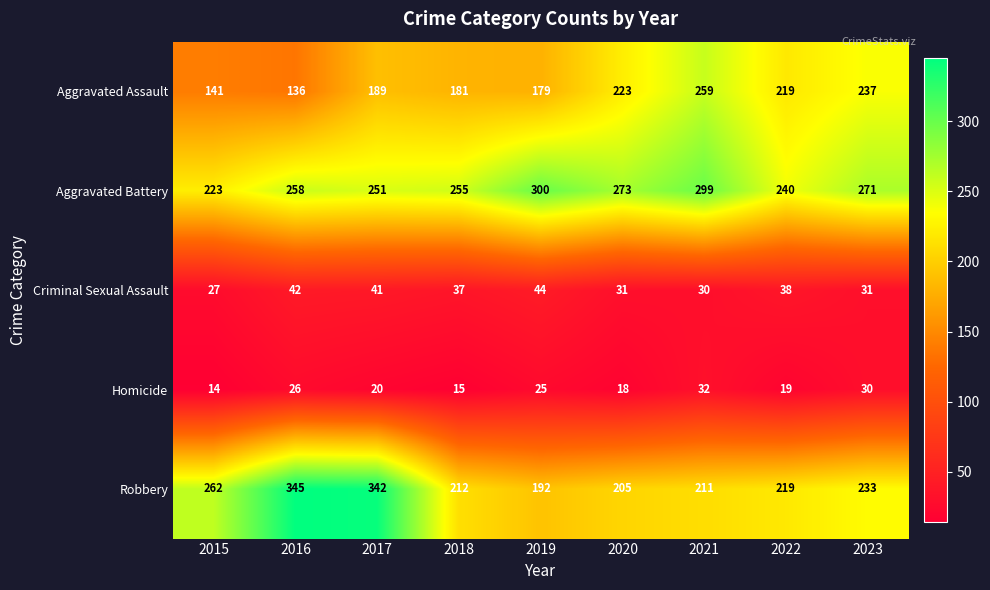

At which category is the sum across all series the highest?

2017